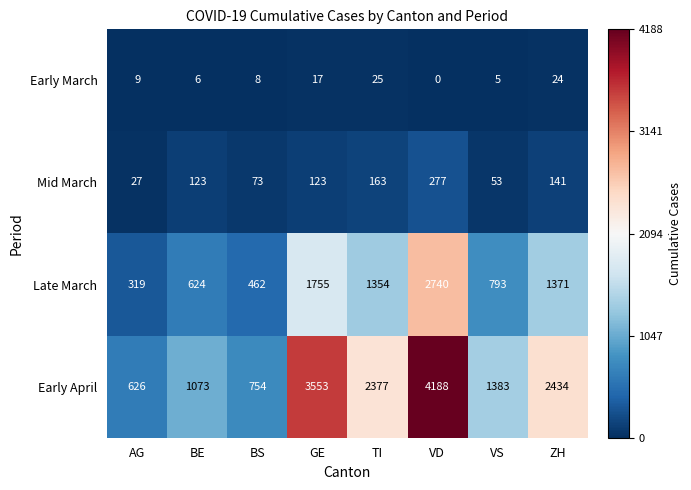

The Early March series shows 2 at BE. True or false?

False